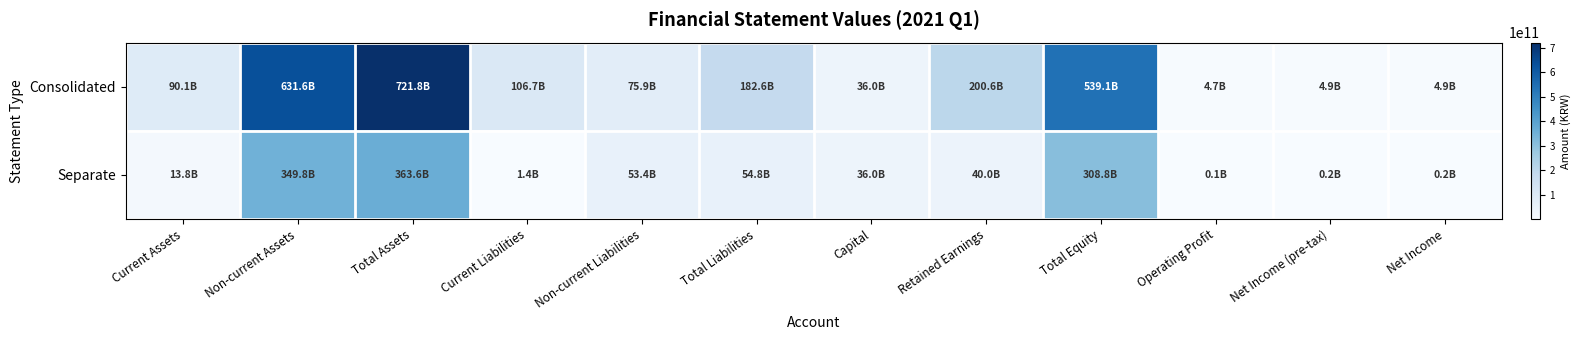

Rank the series by their average value, from lowest to highest.

Separate, Consolidated